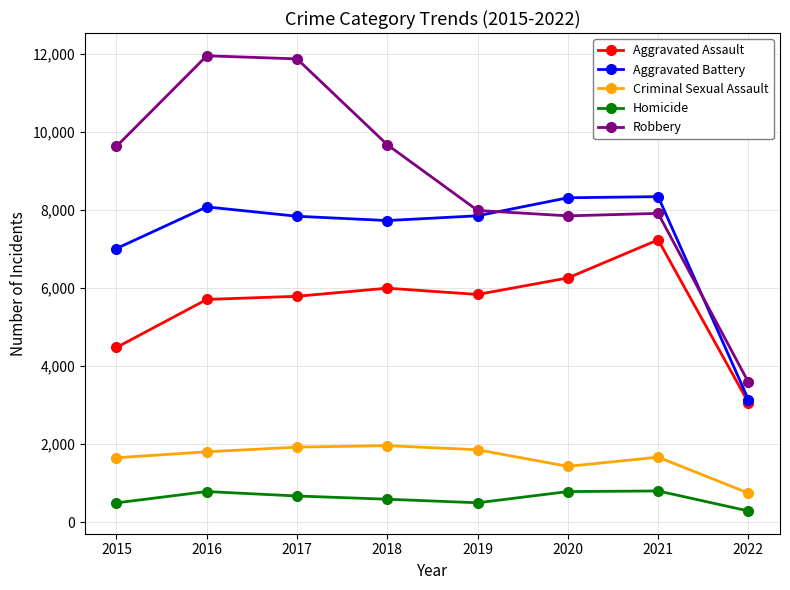

What is the minimum value for Aggravated Assault?

3068